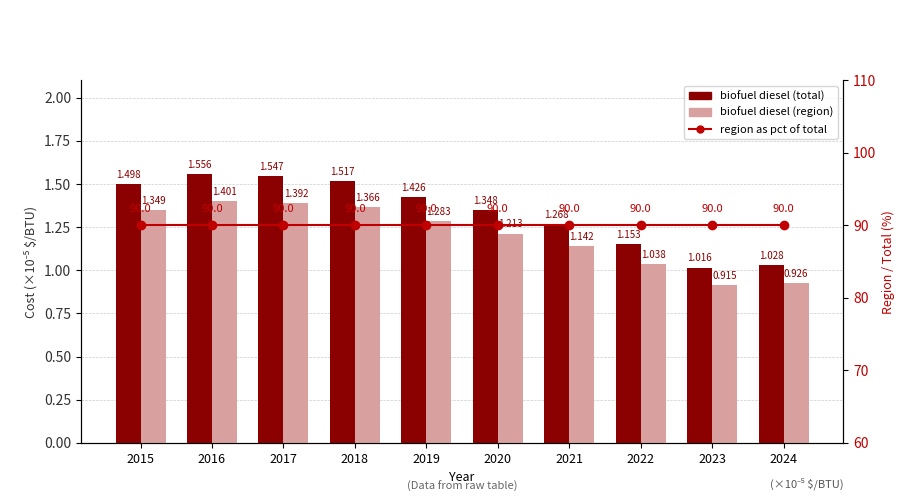

What are all the series names shown in the legend?

biofuel diesel (total), biofuel diesel (region), region as pct of total